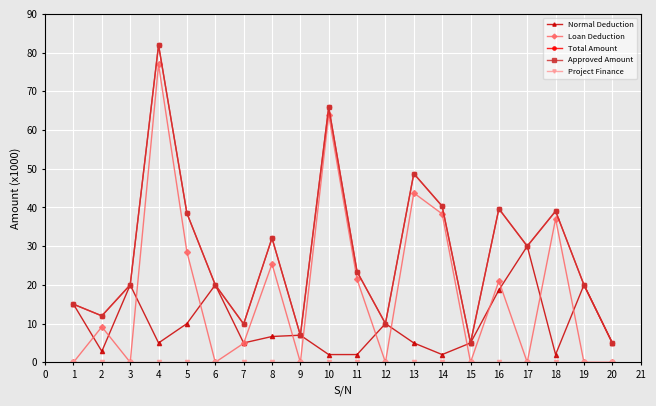

The value of Loan Deduction at 2 is 137.9. True or false?

False